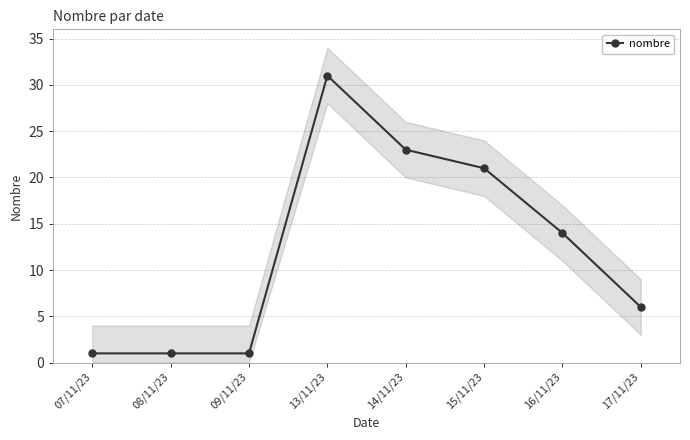

What is the average value?

12